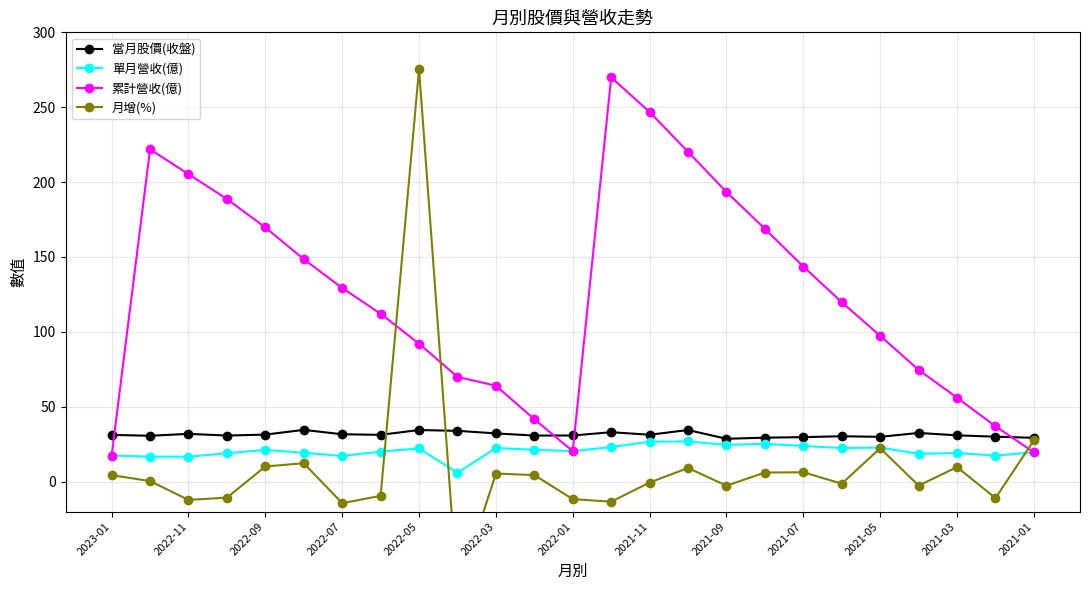

What are all the series names shown in the legend?

當月股價(收盤), 單月營收(億), 累計營收(億), 月增(%)